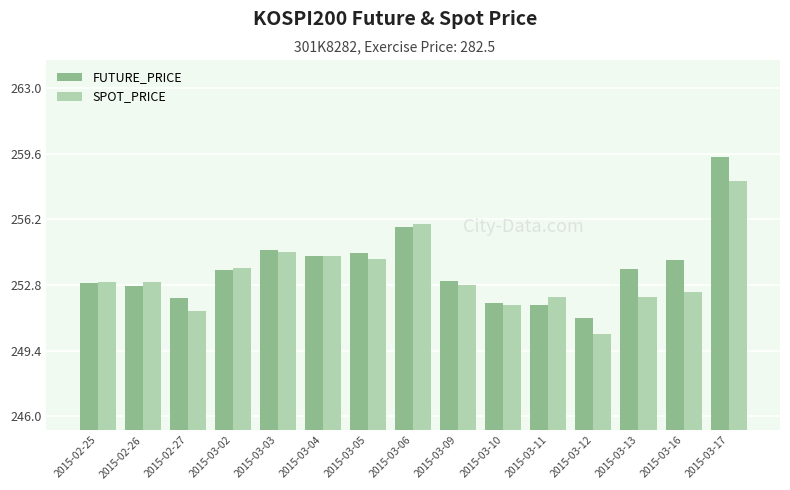

How many categories are shown in the chart?

15